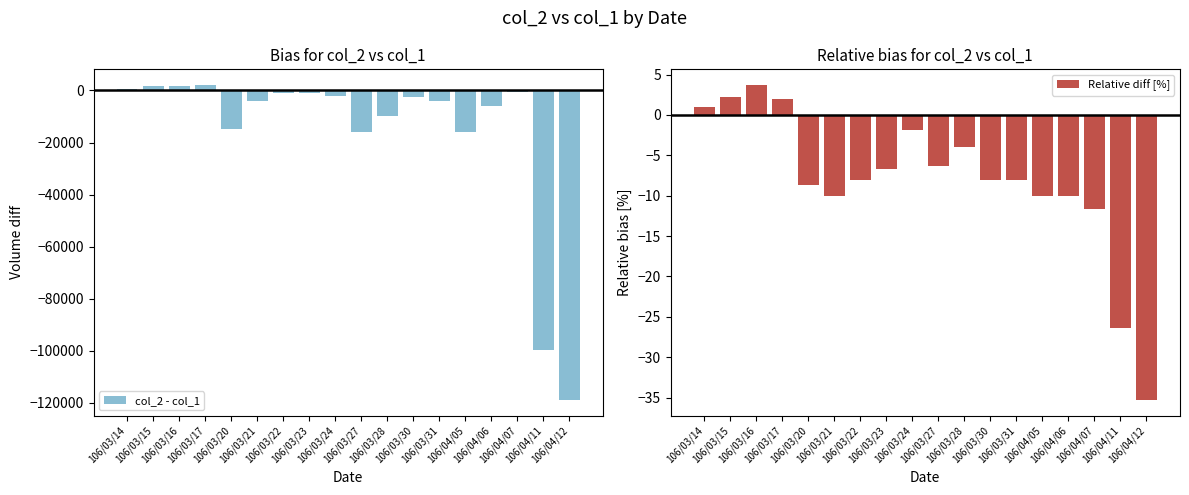

Which series has the largest range (max minus min)?

col_2 - col_1